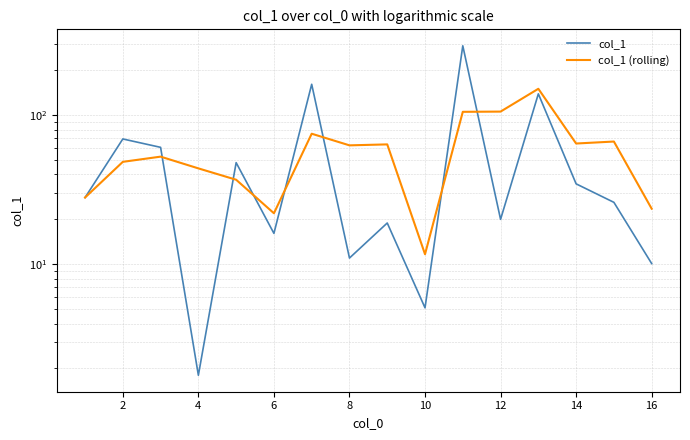

True or false: col_1 and col_1 (rolling) intersect in this chart.

True